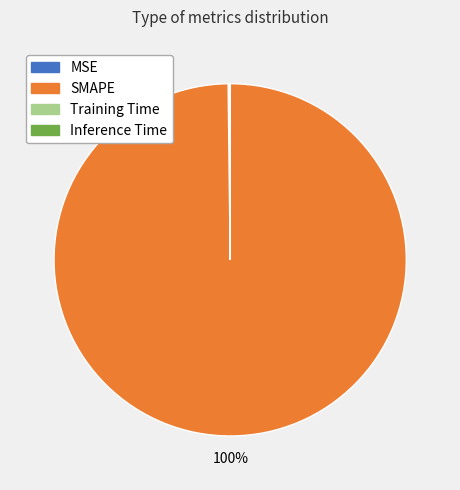

To the nearest percent, what portion does SMAPE represent?

100%